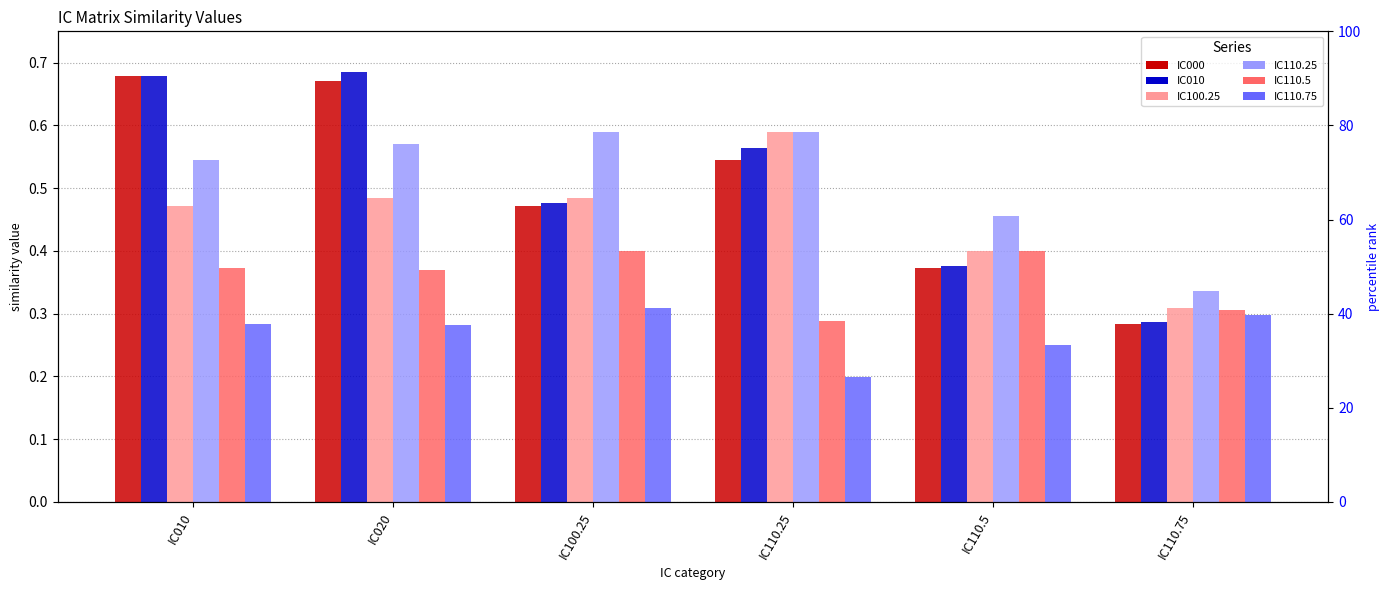

Between IC110.25 and IC100.25, which is larger?

IC110.25